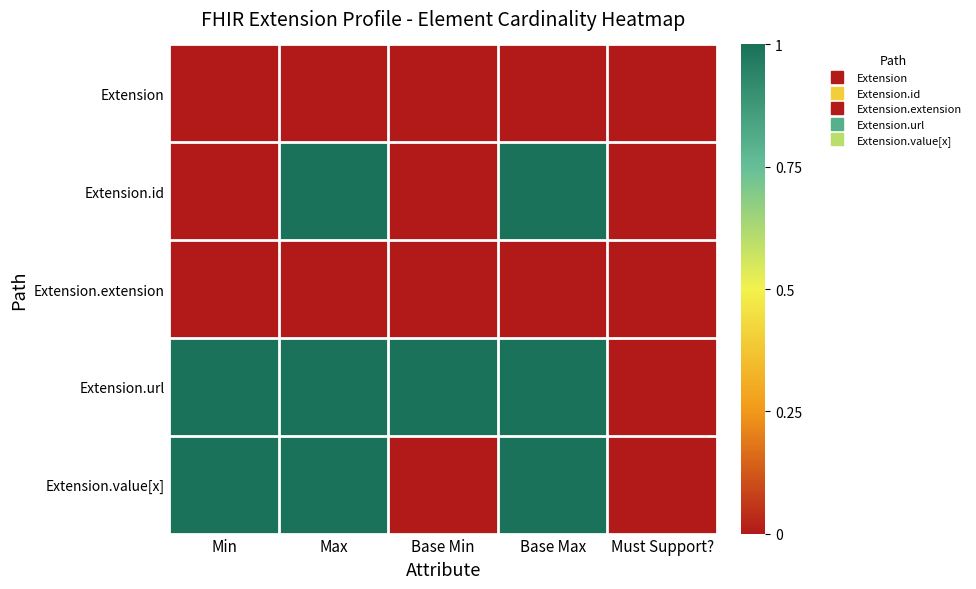

Which series changed the most between Base Min and Base Max?

Extension.id